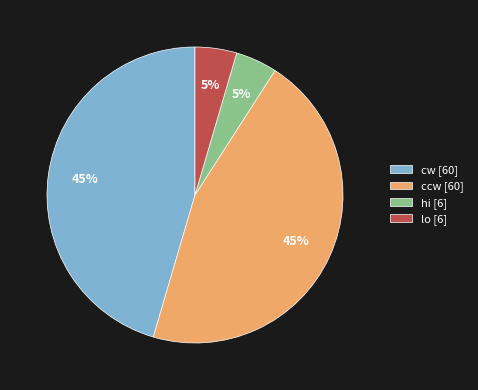

How many slices are in this pie chart?

4